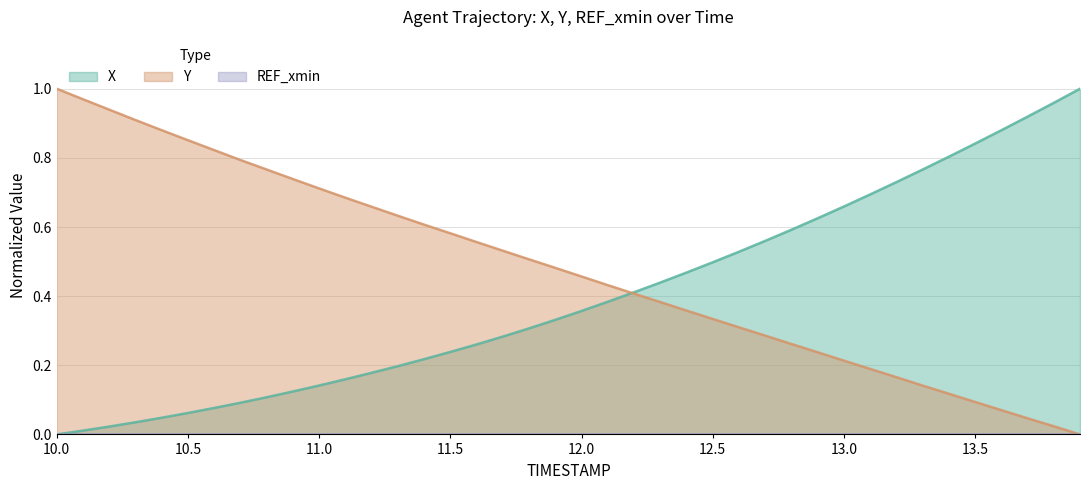

What is the sum of all X values?

16.0